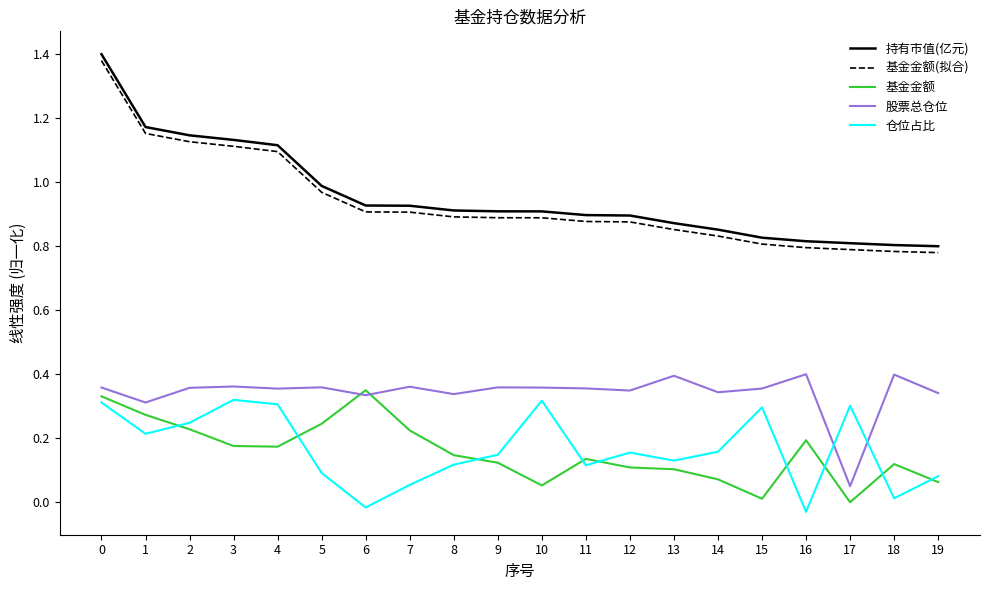

True or false: 基金金额 has a value of 0.0 at 15.

True